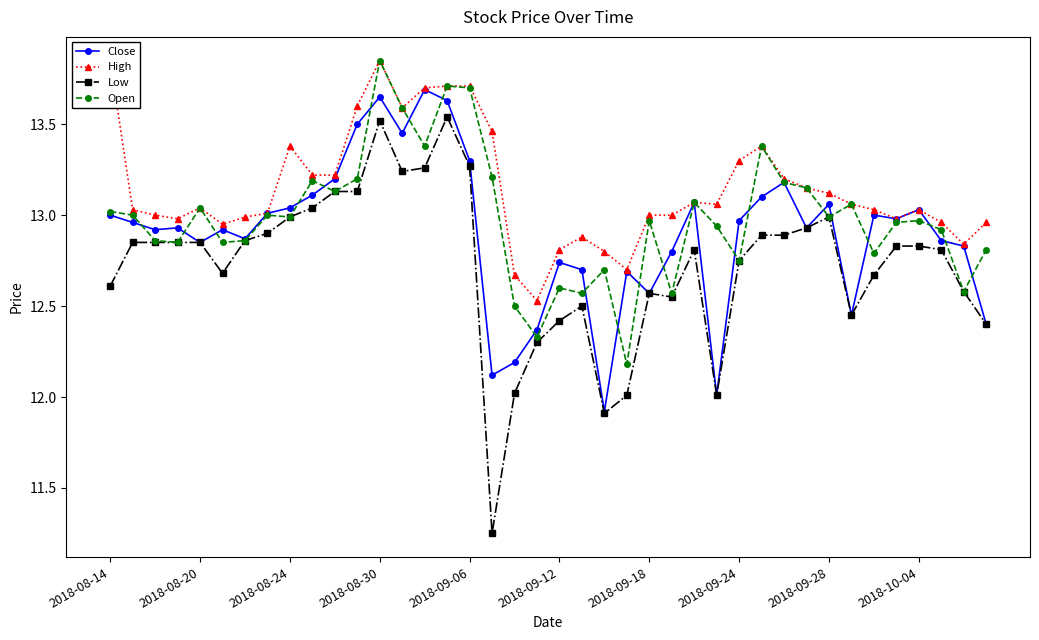

True or false: Low has a value of 12.6 at 2018-08-14.

True